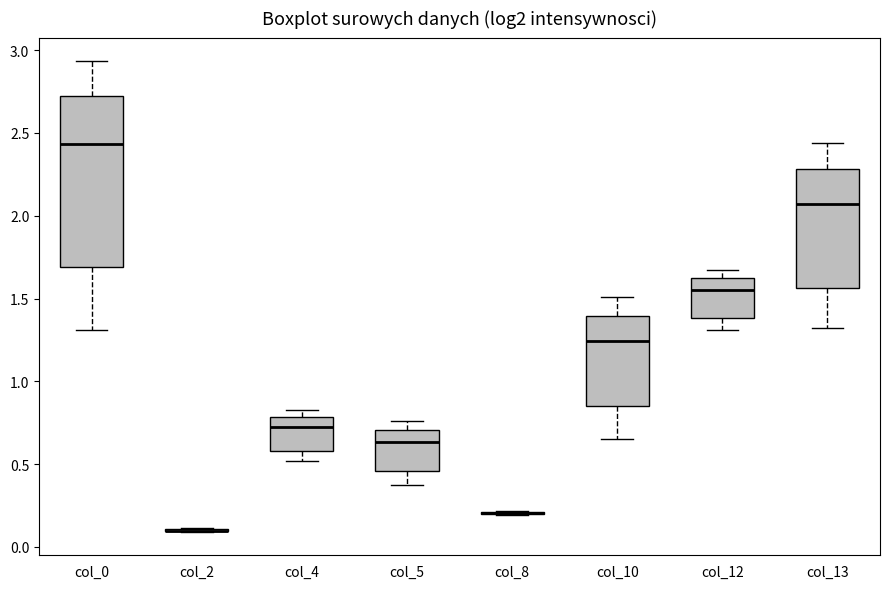

Where does the lower whisker of the box for col_5 end on the y-axis? The values are not printed on the chart, so give them approximately, as read against the axis.

0.35